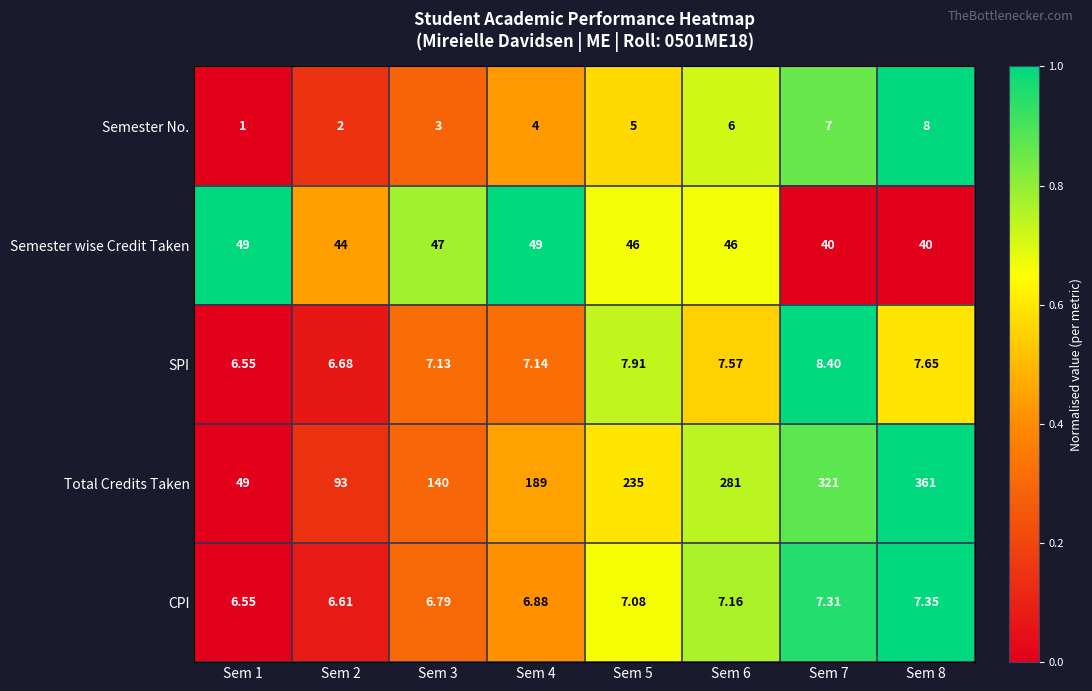

Rank the series by their maximum value, from lowest to highest.

CPI, Semester No., SPI, Semester wise Credit Taken, Total Credits Taken